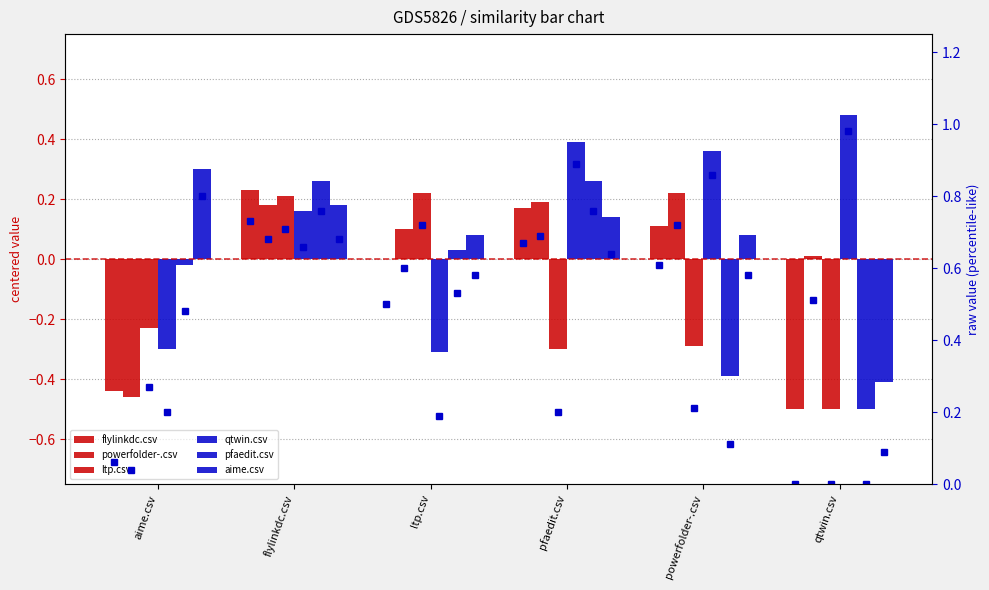

What is the difference between the highest and lowest values at qtwin.csv?

1.0